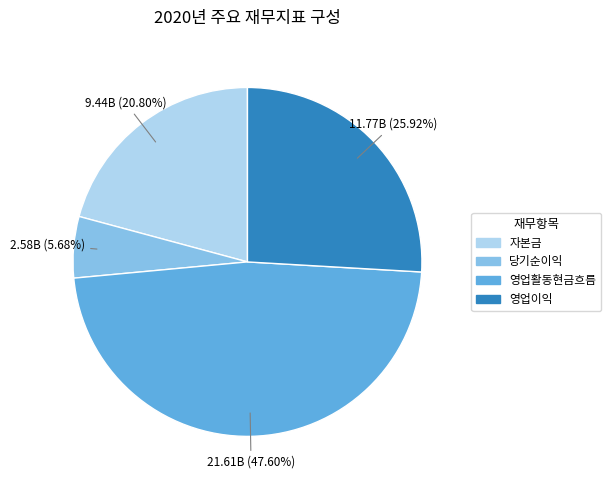

To the nearest percent, what percentage of the pie is 자본금?

21%